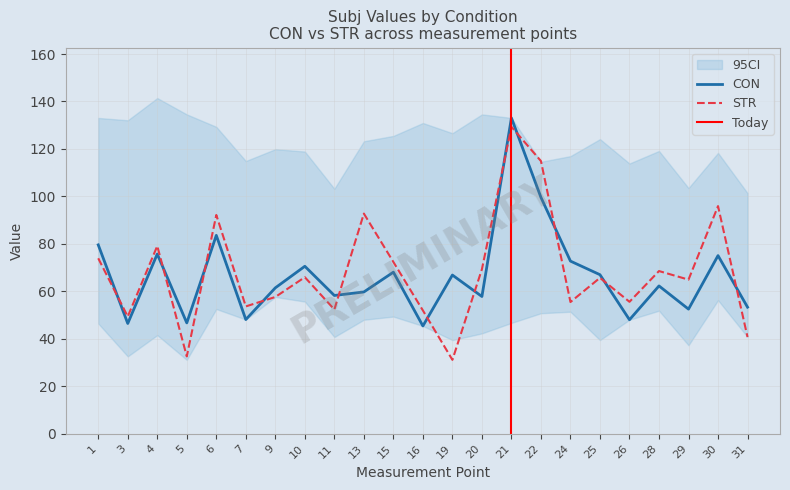

The CON series shows 62.2 at 28. True or false?

True